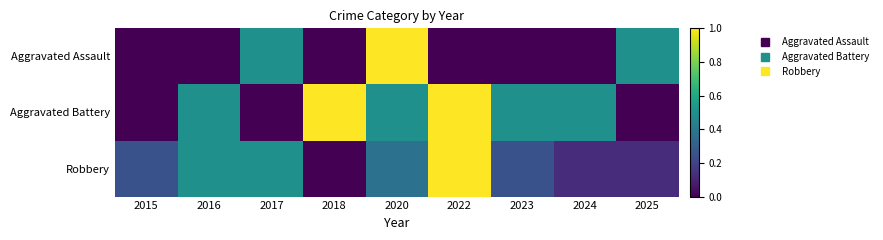

Which label corresponds to the largest value in the chart?

2020